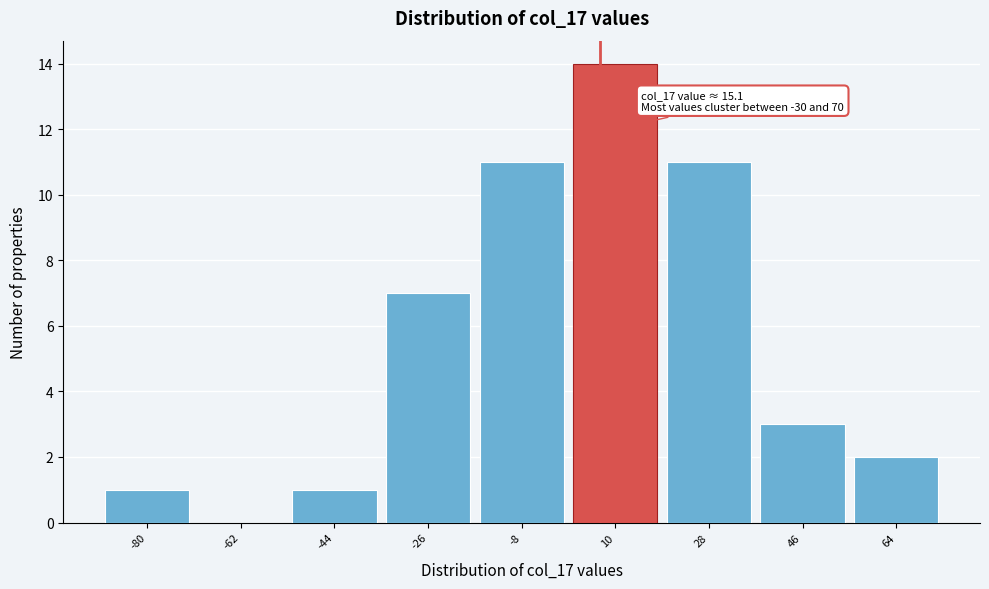

Reading left to right, what are all the values shown in this chart?

-80=1	-62=0	-44=1	-26=7	-8=11	10=14	28=11	46=3	64=2